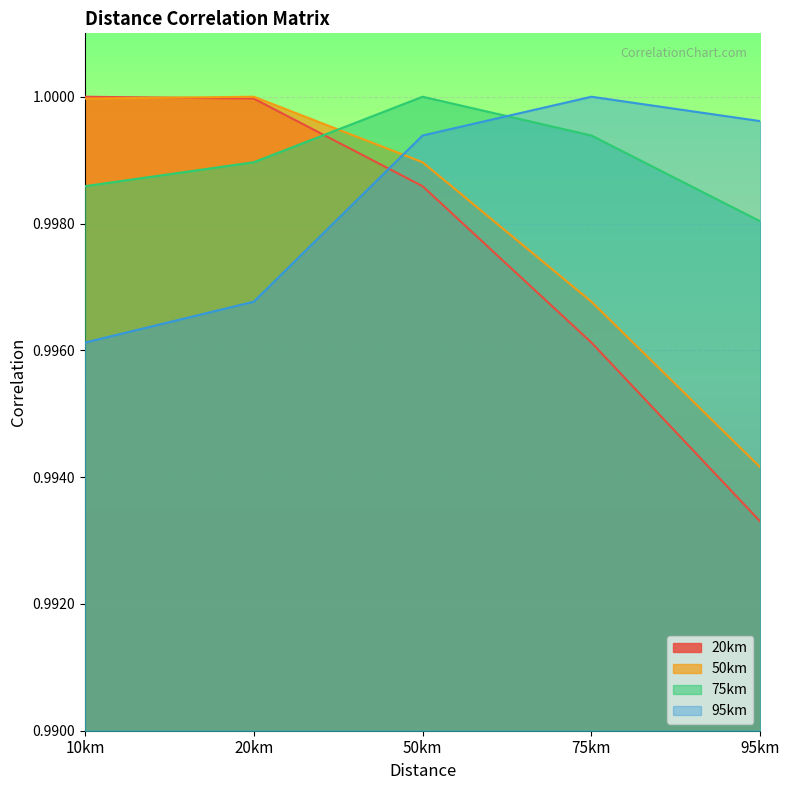

What is the value of the 75km point at the 1st from the left?

1.0